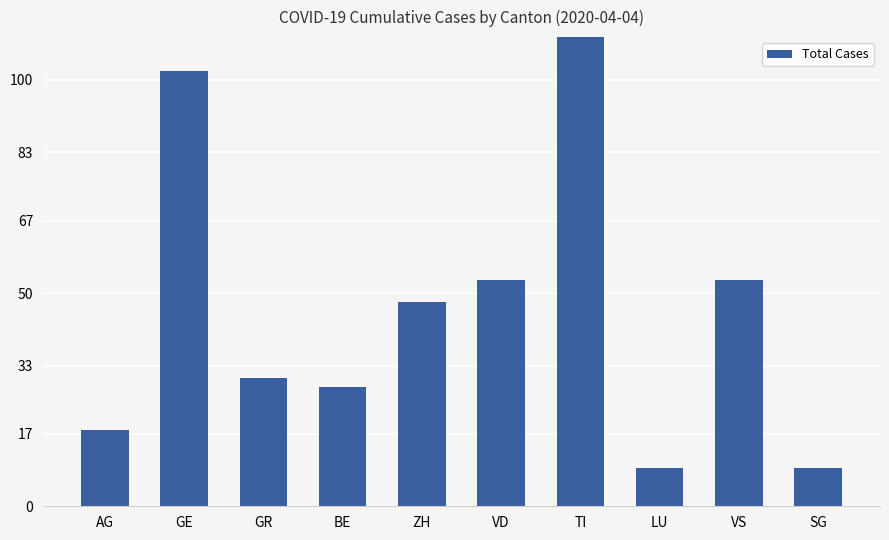

The value at LU is 5. True or false?

False